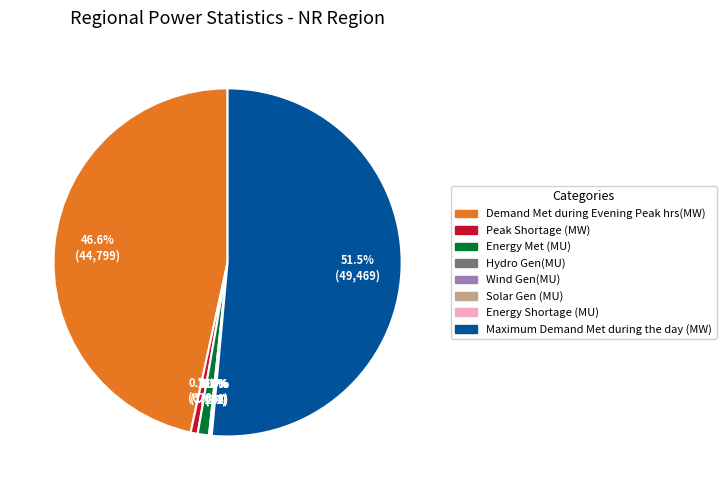

Which slice is the largest?

Maximum Demand Met during the day (MW)